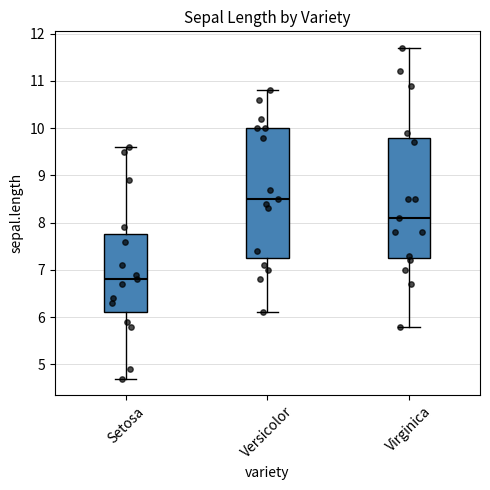

Which box has the highest median line?

Versicolor